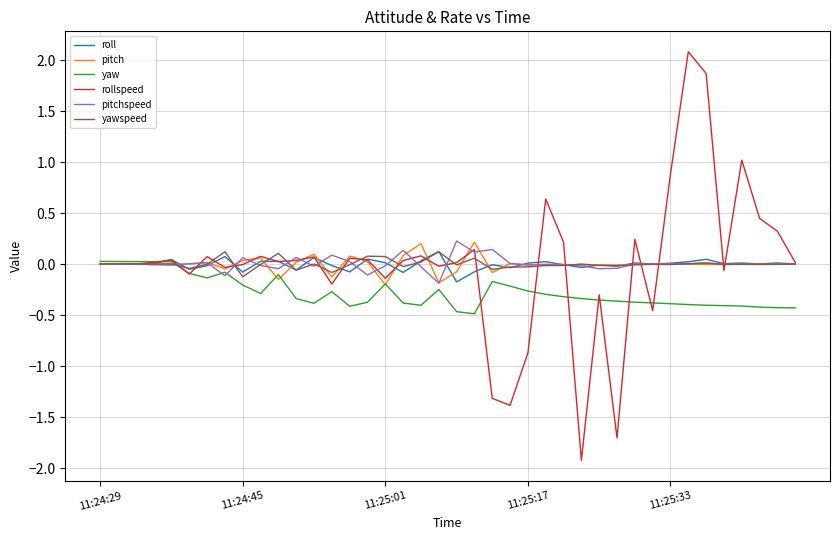

What is the maximum value shown in the chart?

2.1